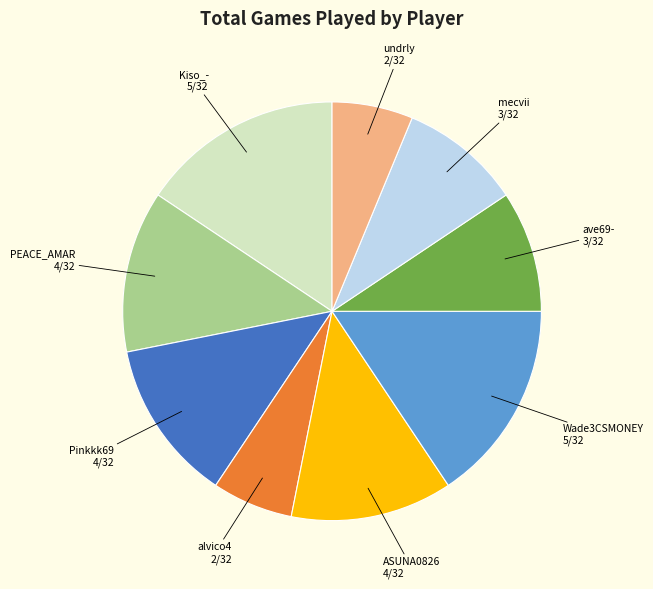

Combined, do Pinkkk69 and PEACE_AMAR account for over 50%?

No